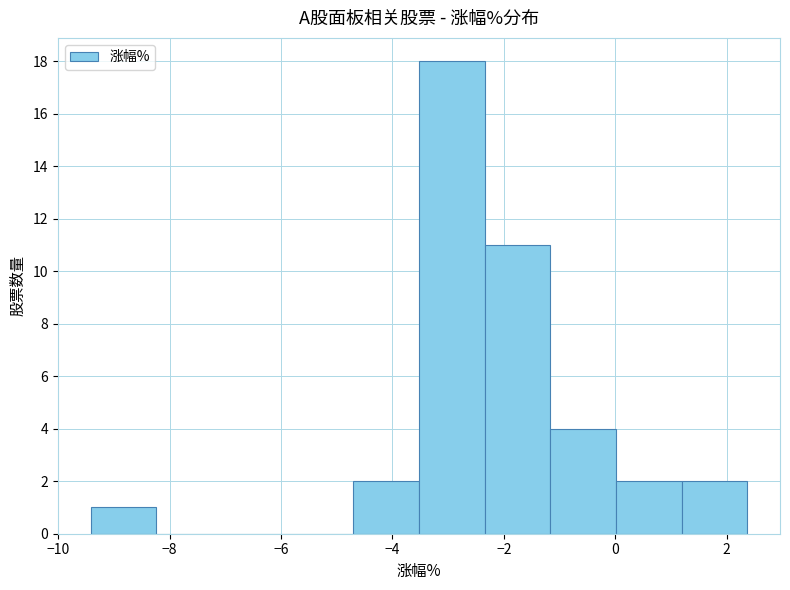

Reading left to right, list every bar in this chart as the range it spans on the x-axis followed by its height. Neither the bar edges nor the heights are printed on the chart, so give them approximately, as read against the axes.

-9.4 to -8.2: 1
-8.2 to -7.0: 0
-7.0 to -5.8: 0
-5.8 to -4.8: 0
-4.8 to -3.6: 2
-3.6 to -2.4: 18
-2.4 to -1.2: 11
-1.2 to 0.0: 4
0.0 to 1.2: 2
1.2 to 2.4: 2